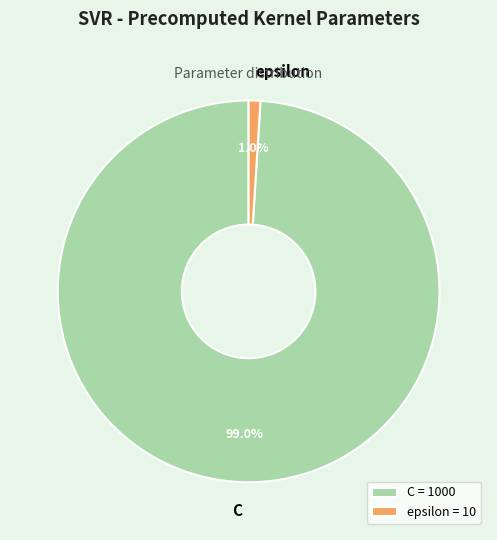

What percentage is NOT represented by epsilon?

99.0%